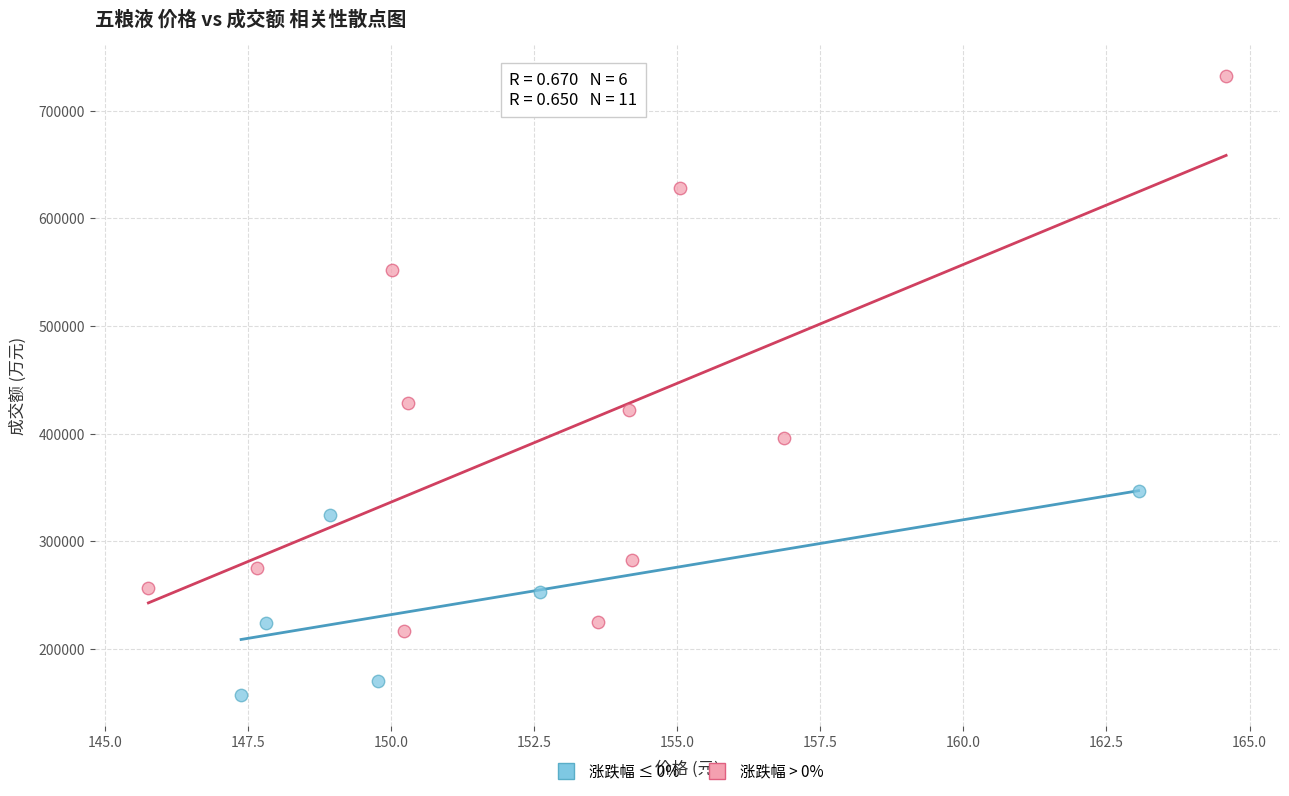

Which series reaches the minimum Y coordinate?

涨跌幅 ≤ 0%